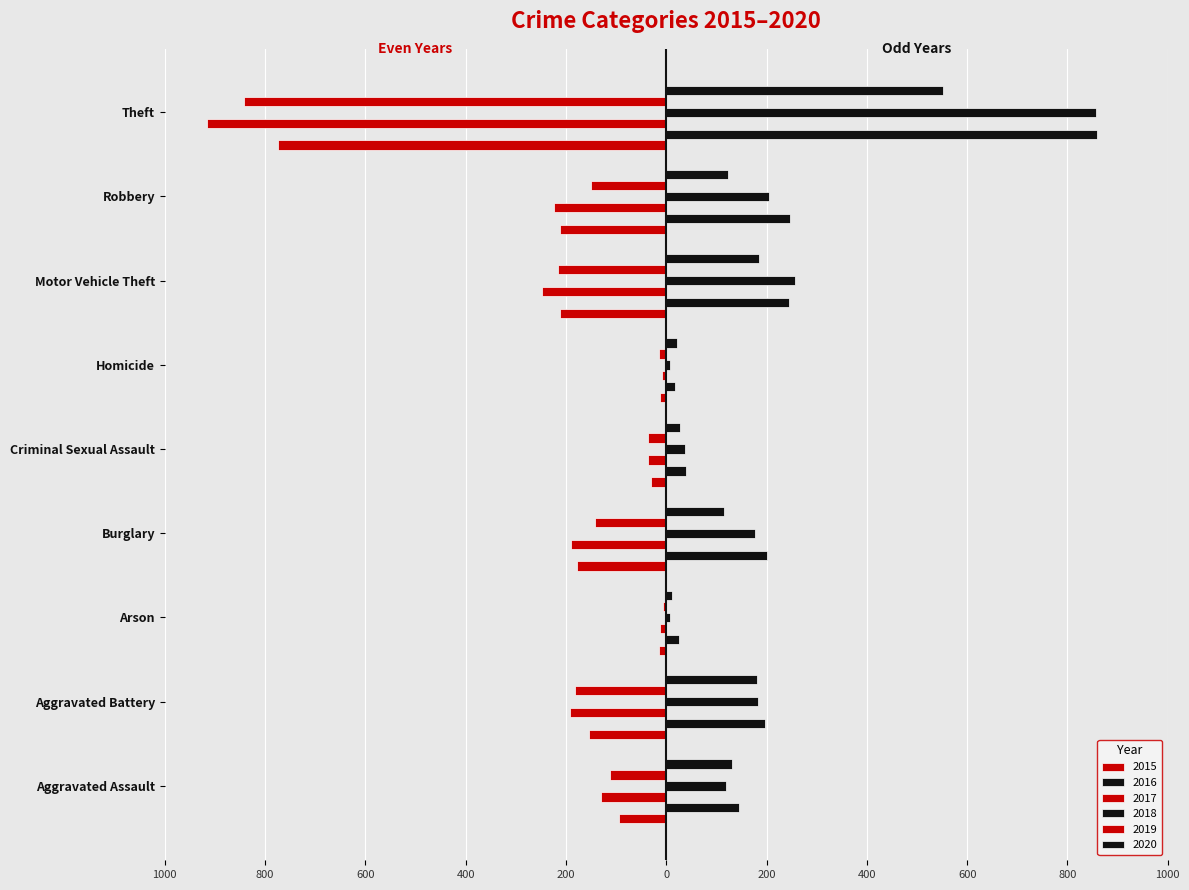

At which label is 2019 closest to -423?

Motor Vehicle Theft